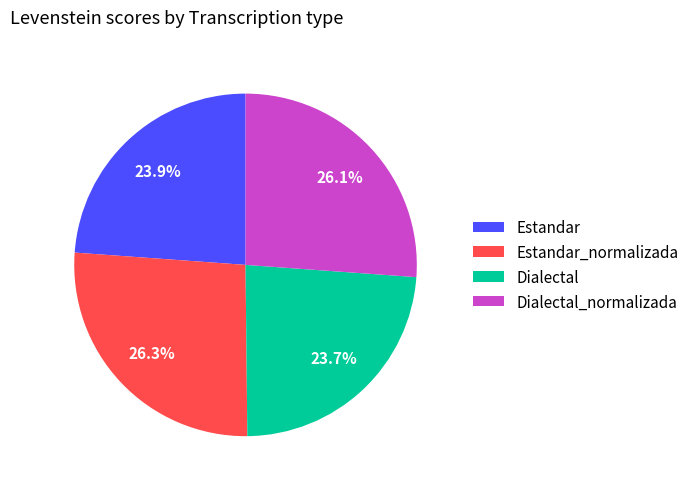

Count the number of slices in the pie.

4